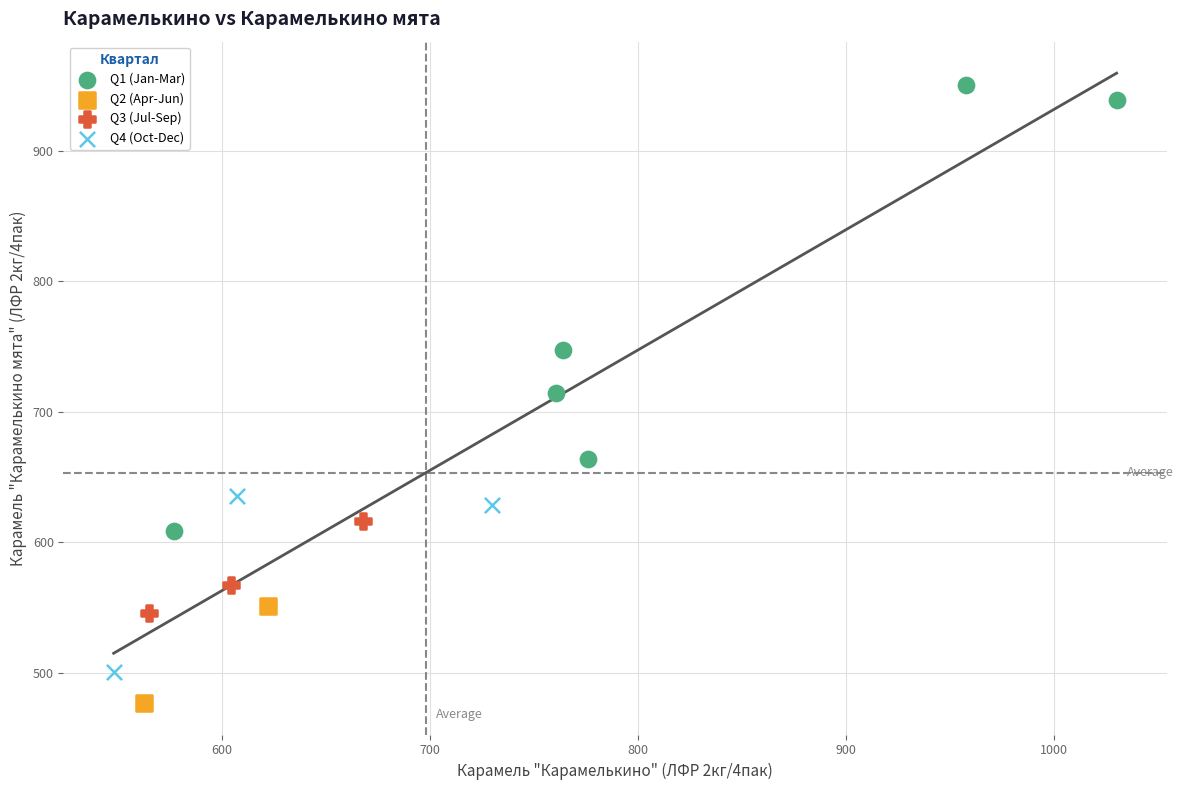

What are all the series names shown in the legend?

Q1 (Jan-Mar), Q2 (Apr-Jun), Q3 (Jul-Sep), Q4 (Oct-Dec)